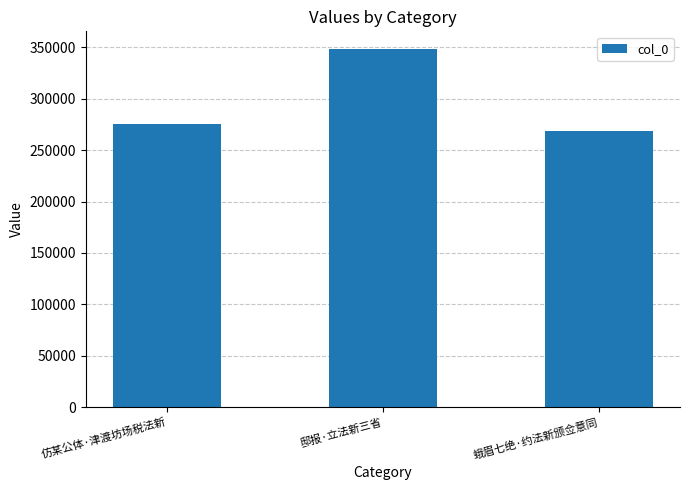

What is the value of the 2nd bar from the left?

348276